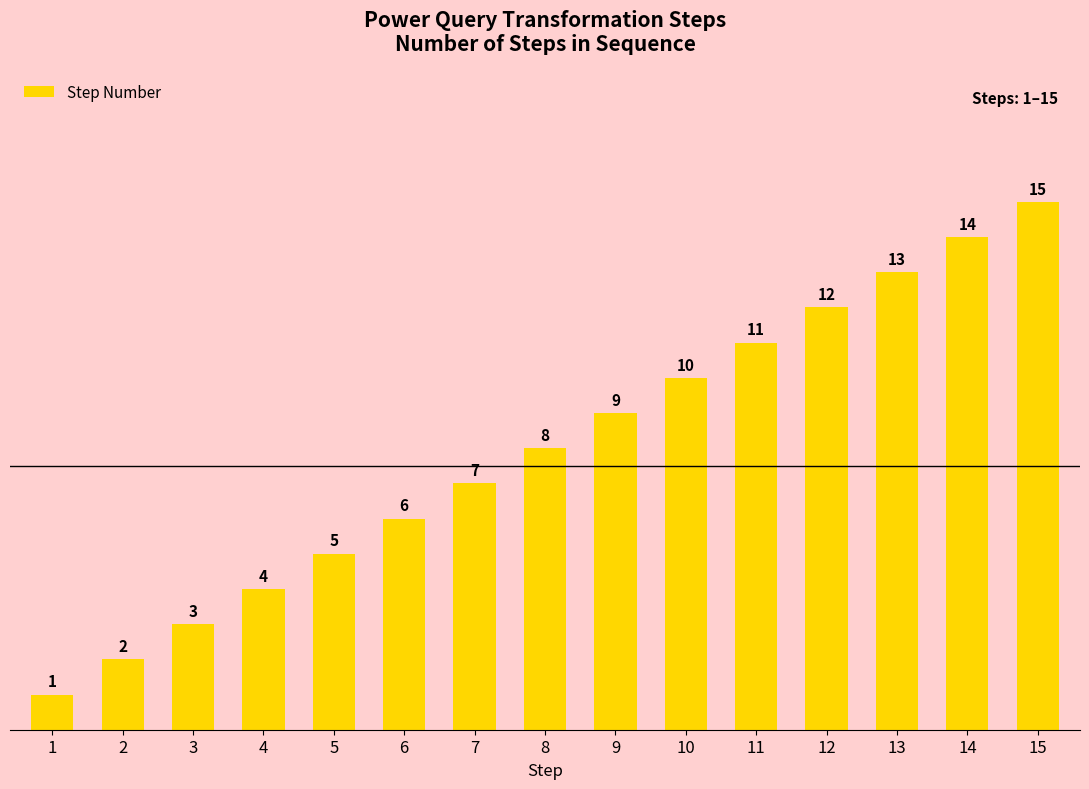

What is the approximate value at 11, to the nearest 5?

10